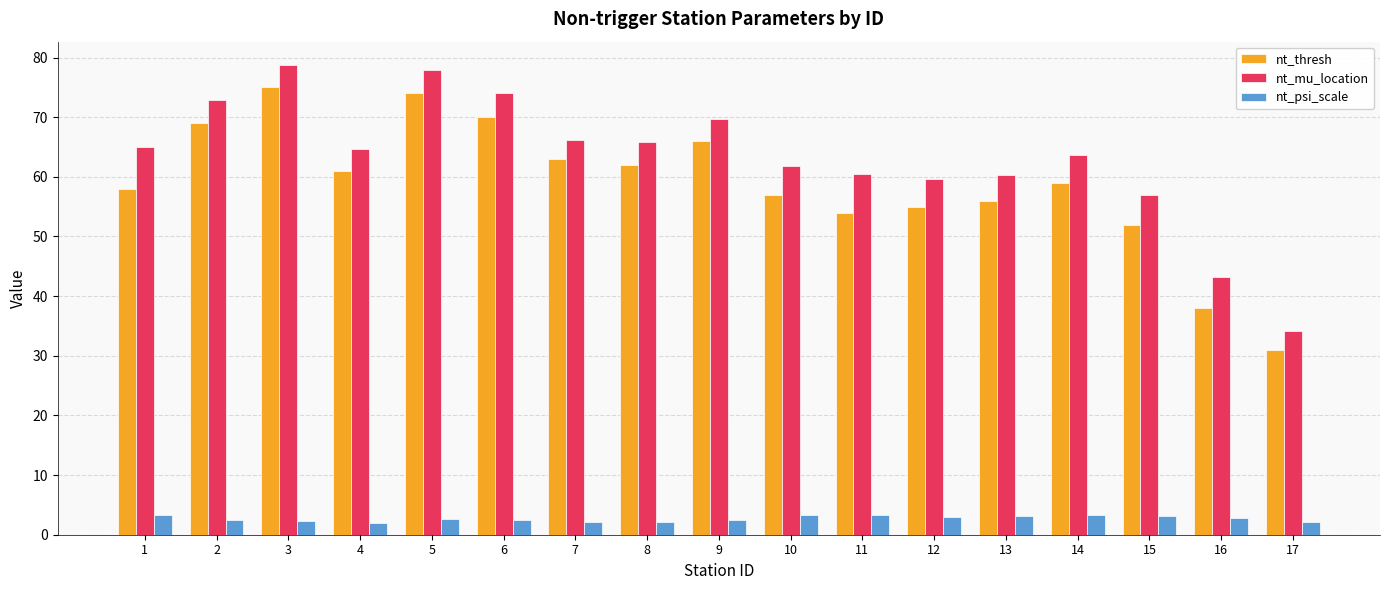

Which series has the largest range (max minus min)?

nt_mu_location